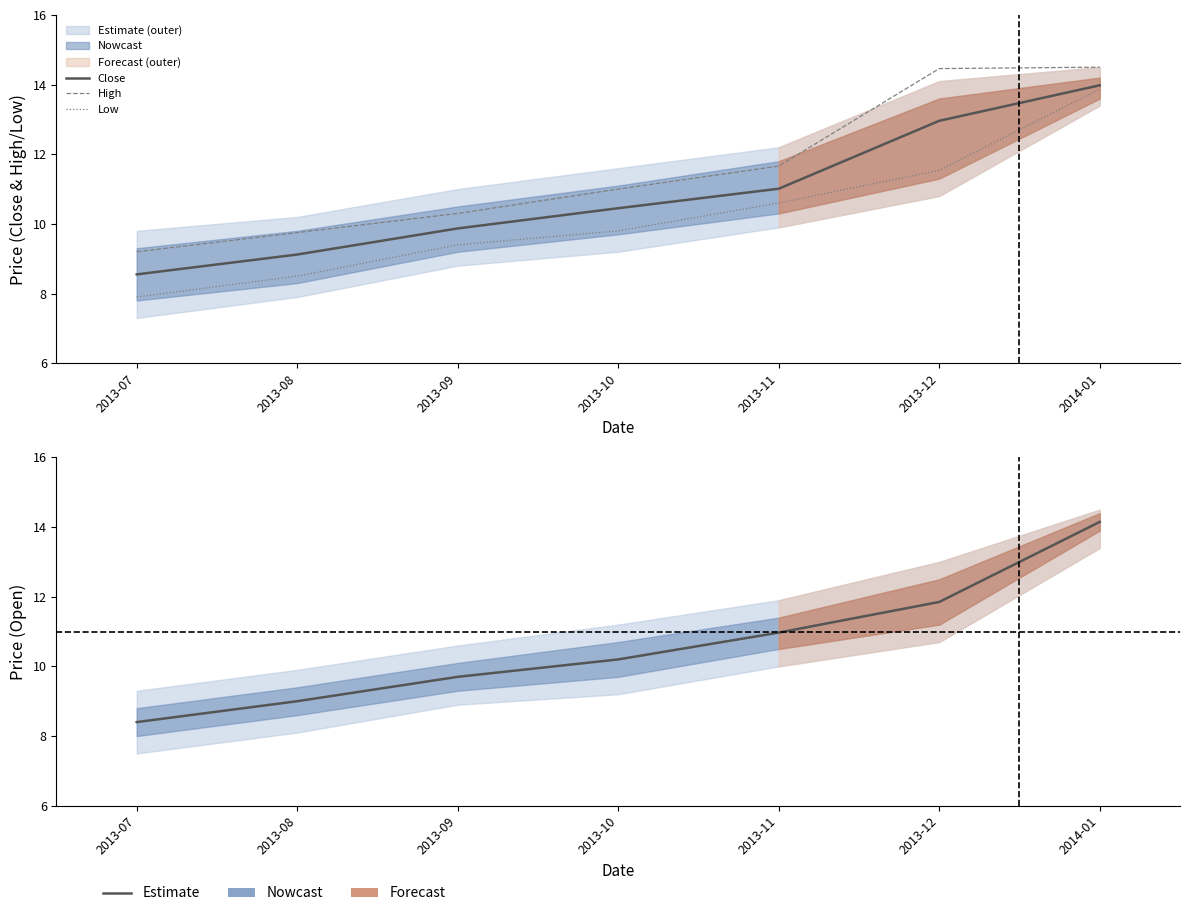

True or false: Close and Low cross at least once.

False